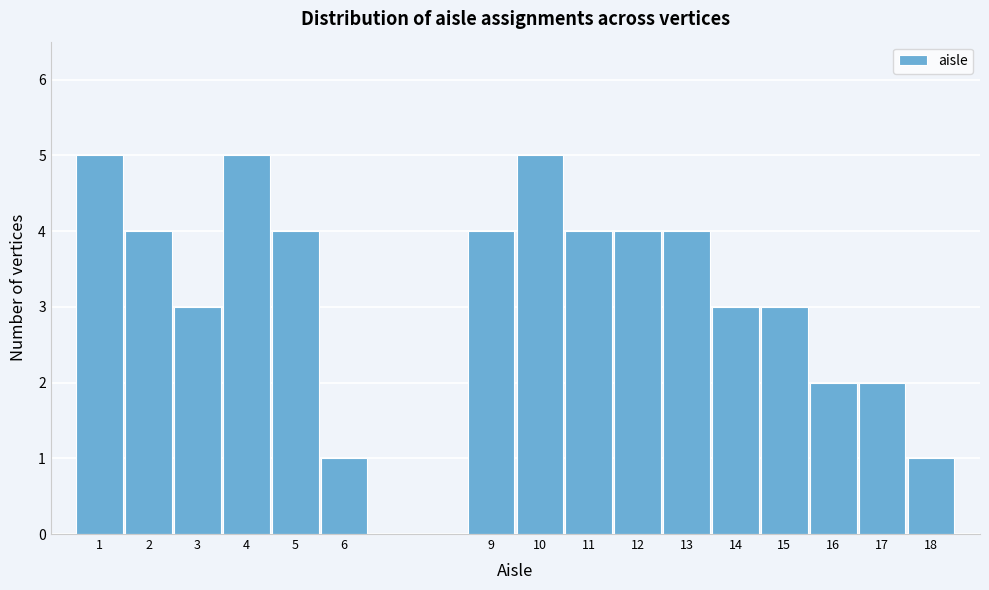

What is the height of the bar covering 0.5 to 1.5 on the x-axis? The values are not printed on the chart, so give them approximately, as read against the axis.

5